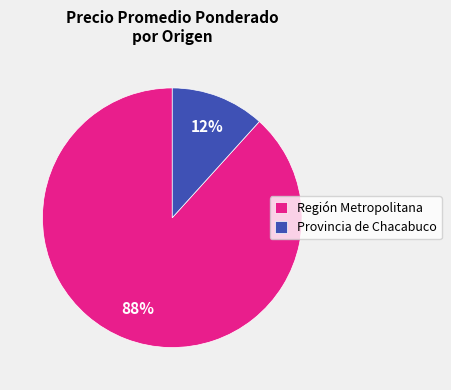

What is the largest slice in the pie chart?

Región Metropolitana